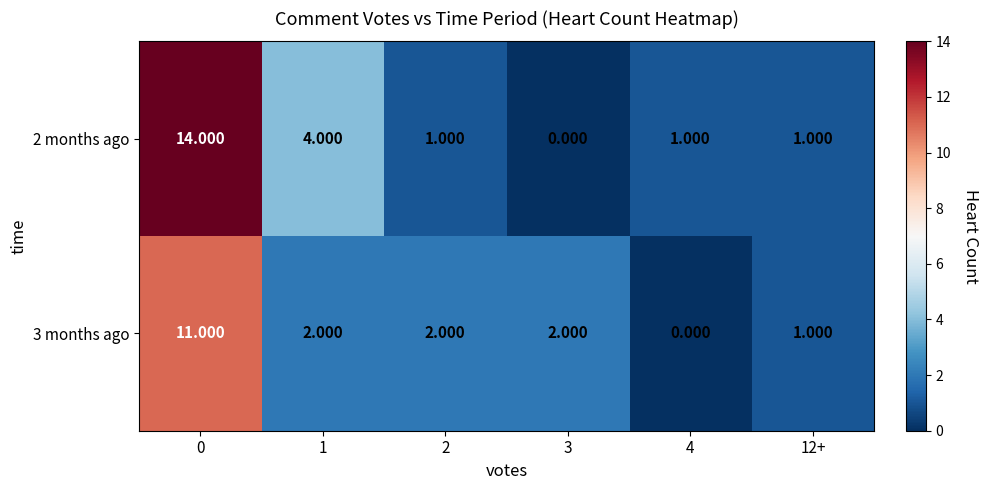

Is the value of 3 months ago at 4 greater than the value of 2 months ago at 2?

No